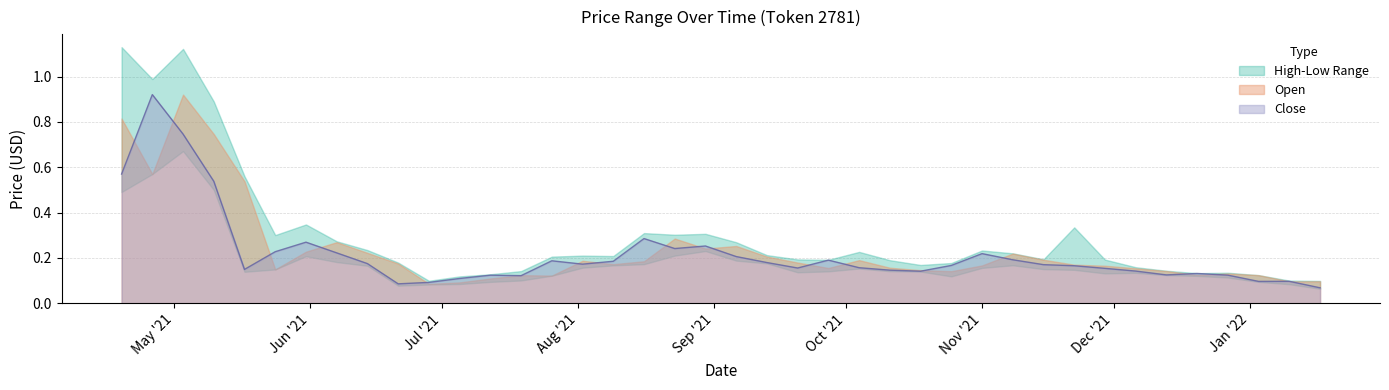

What is the maximum value shown in the chart?

1.1